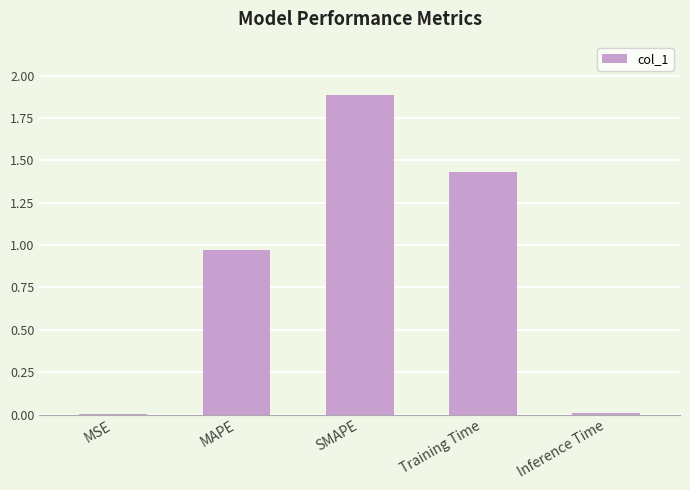

What is the sum of all values?

4.3